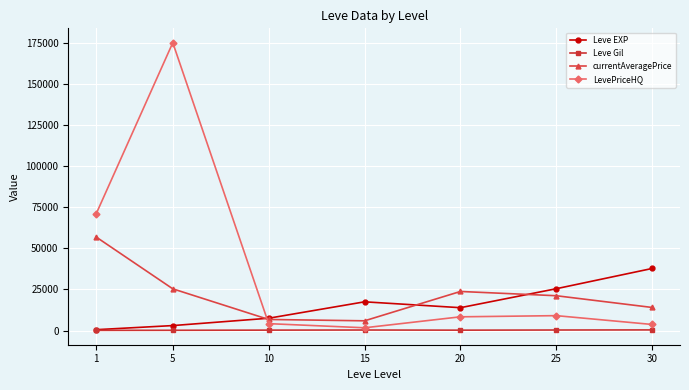

True or false: Leve EXP has a value of 13876.7 at 20.

True